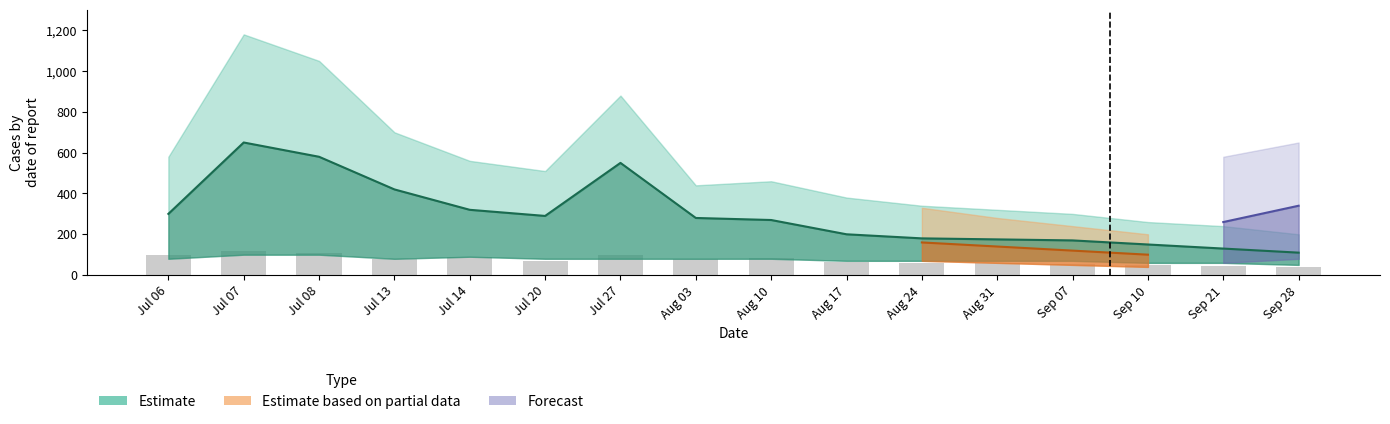

Is it true that the value at Jul 08 is 55?

False